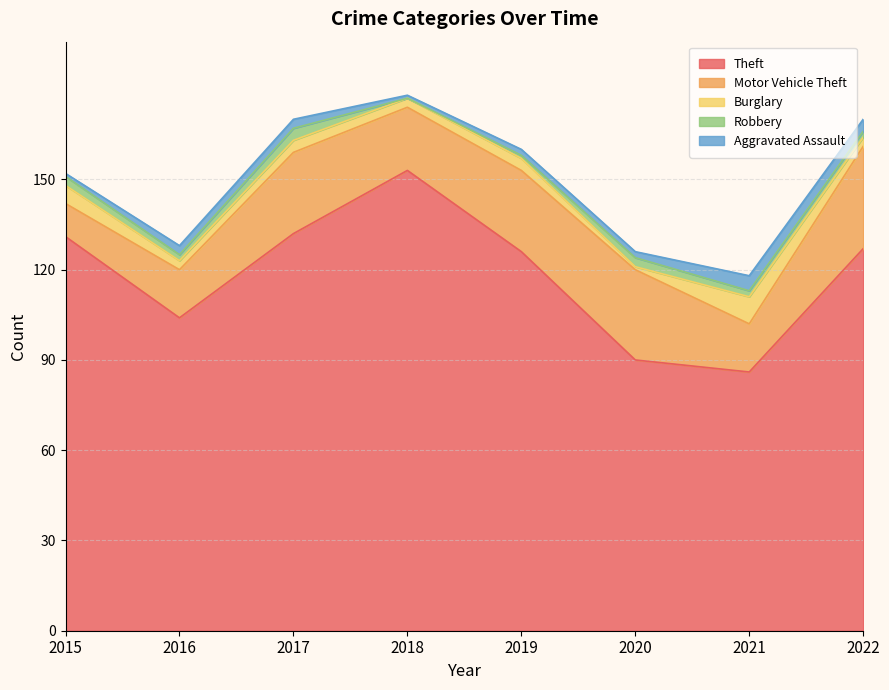

How many Aggravated Assault values are between 2 and 4?

5